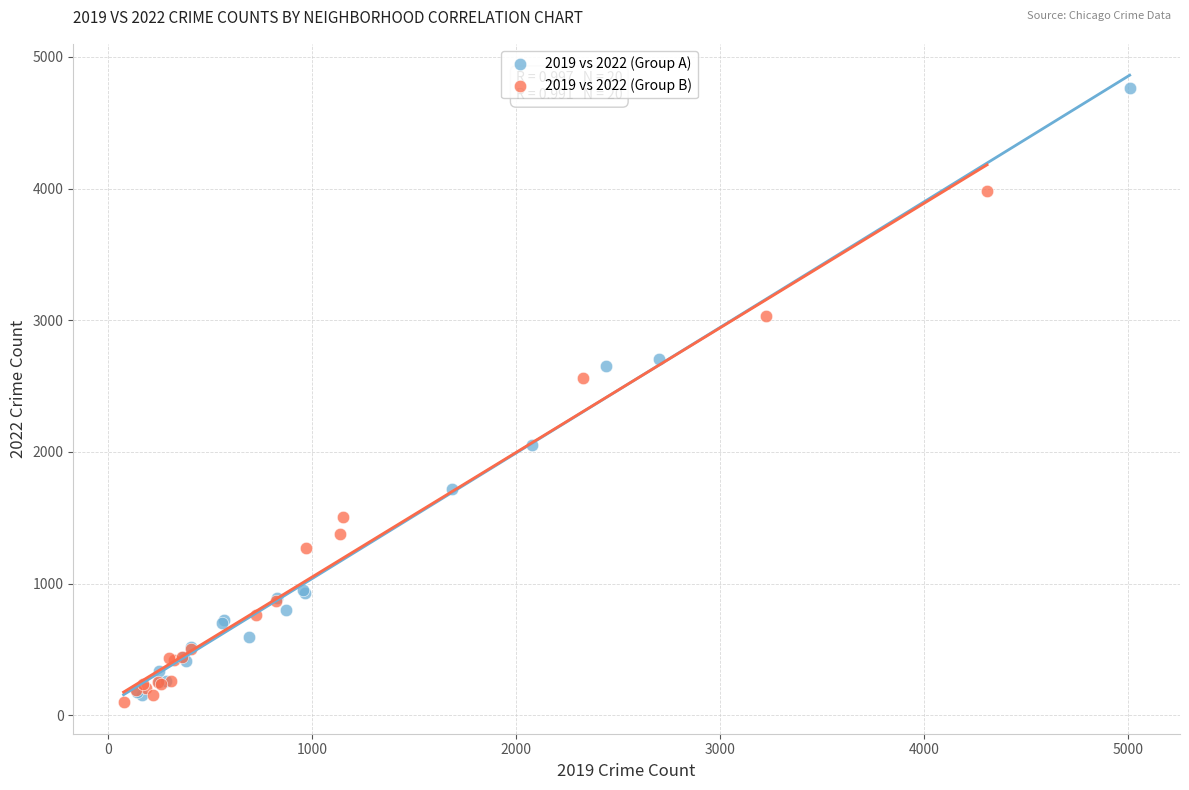

What are all the series names shown in the legend?

2019 vs 2022 (Group A), 2019 vs 2022 (Group B)